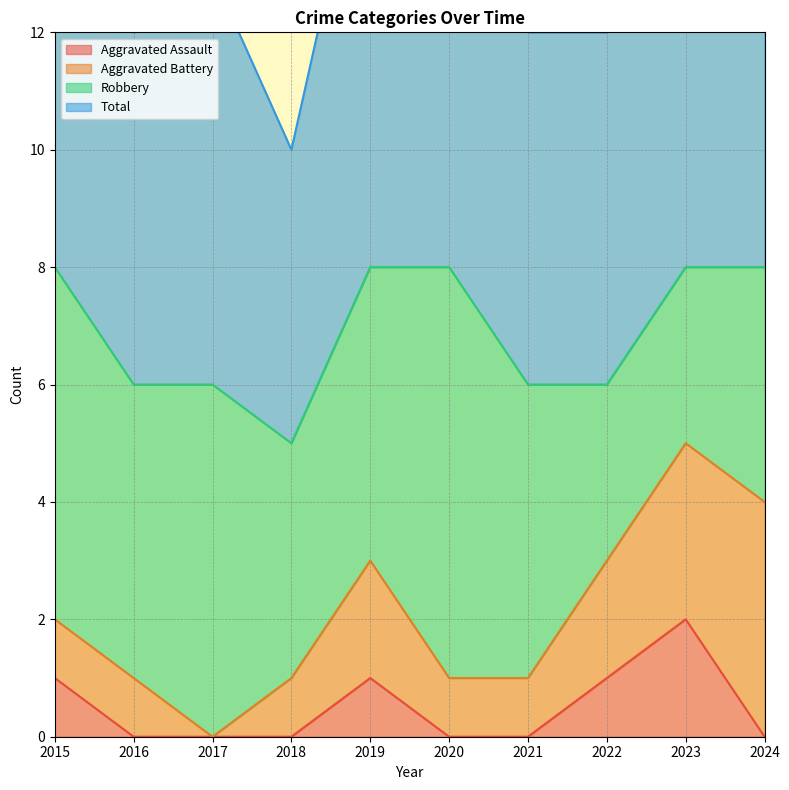

What is the total value across all series at 2016?

12